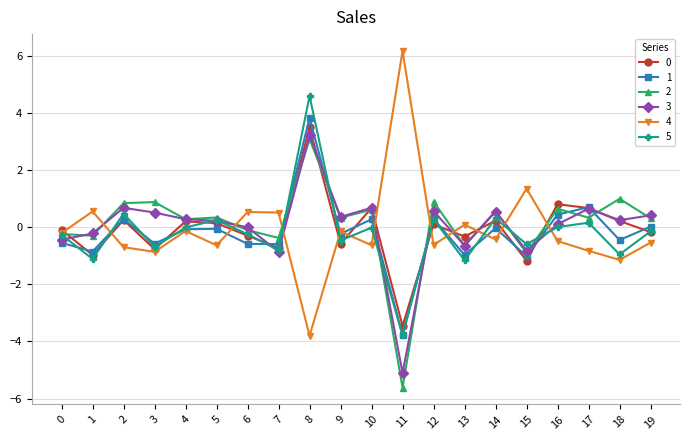

The 4 series shows -0.5 at 16. True or false?

True